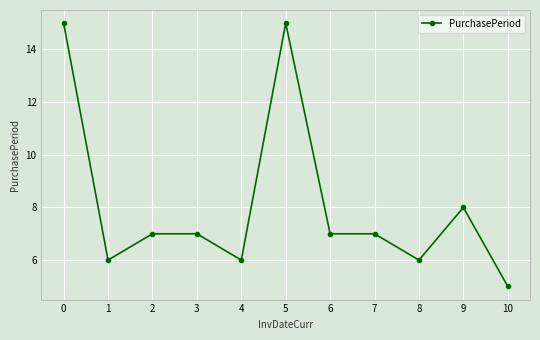

Is it true that the value at 8 is 6?

True